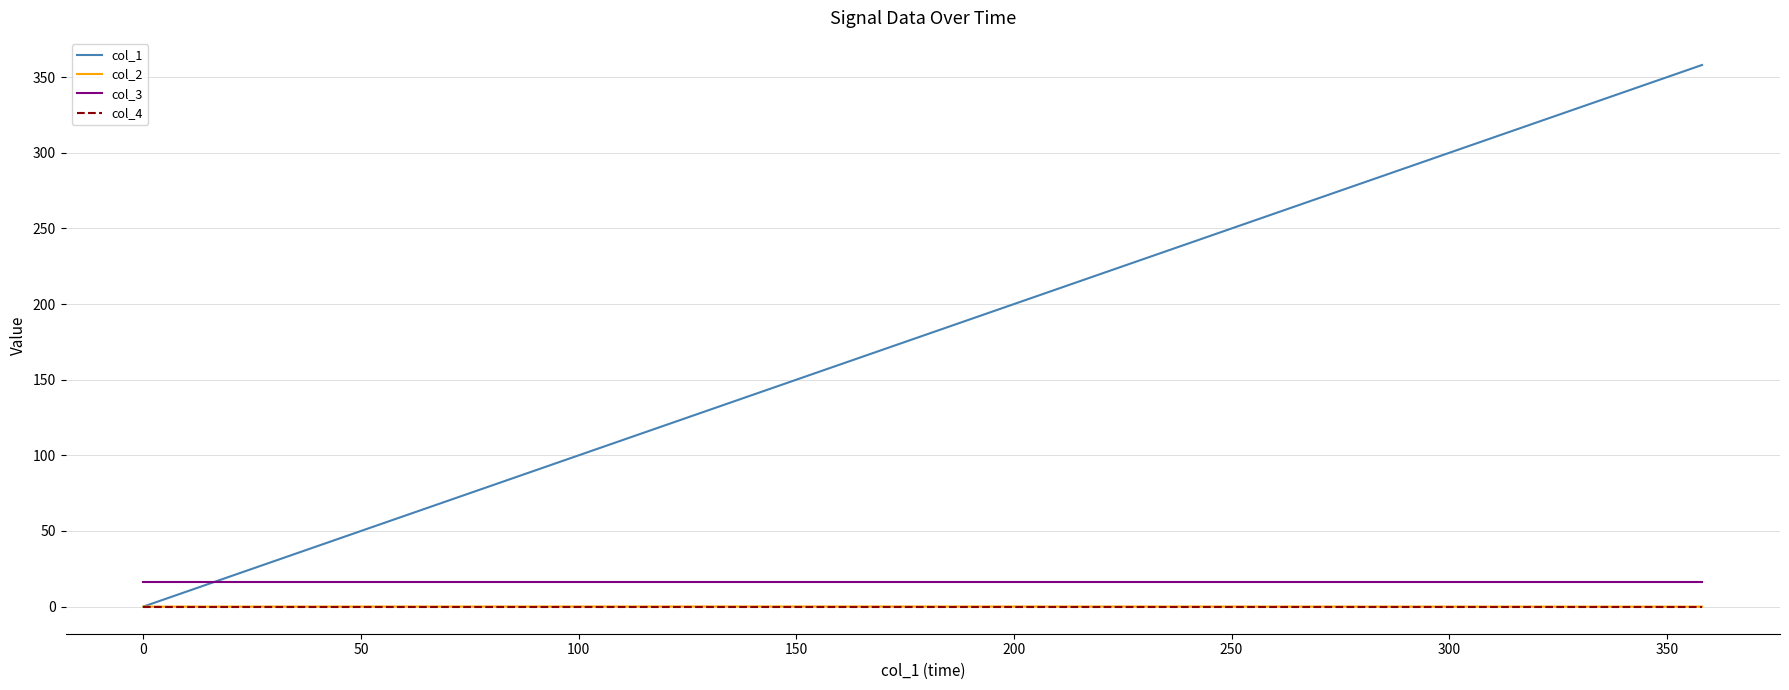

How many negative values does the col_2 series have?

2